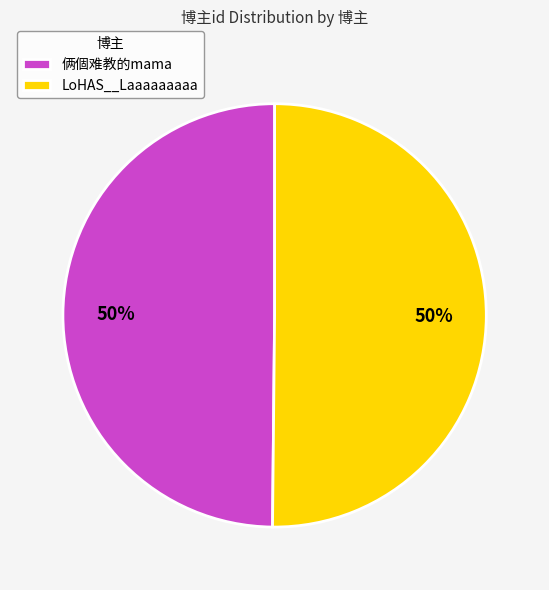

How many segments does this pie chart have?

2